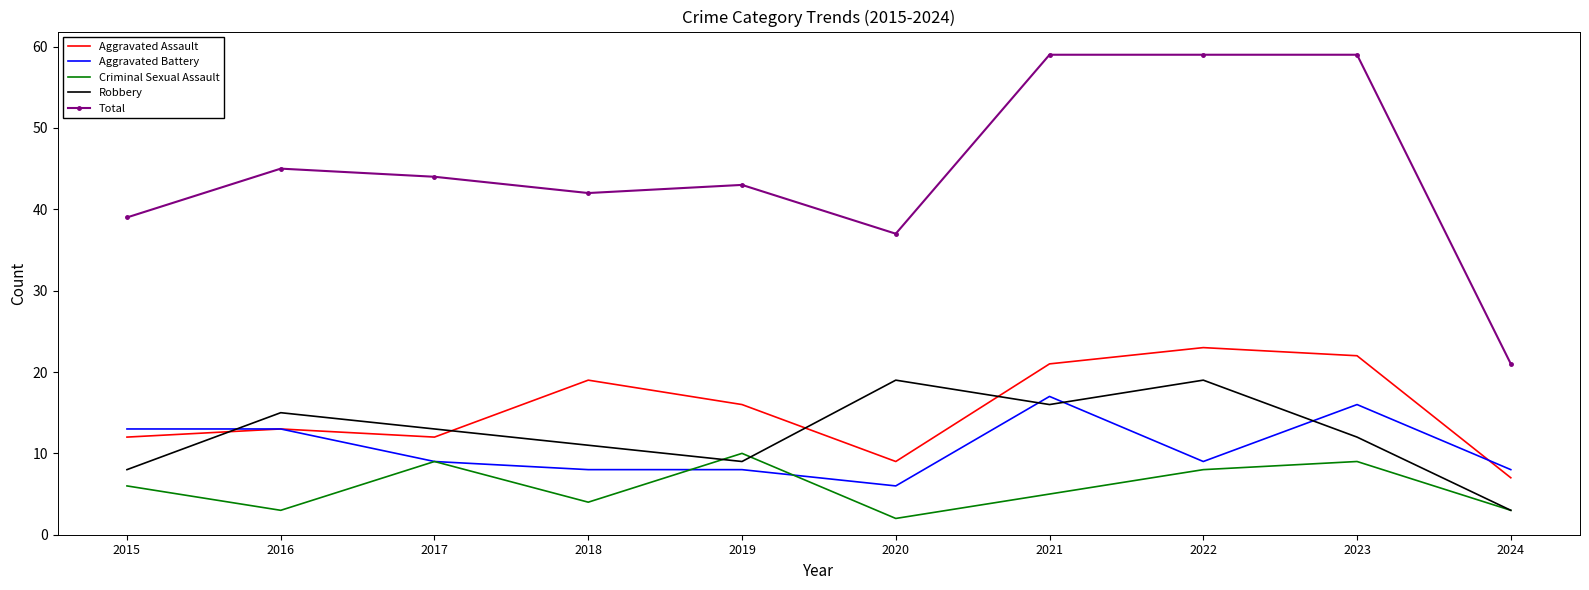

Which series ends up on top after the final intersection of Robbery and Aggravated Assault?

Aggravated Assault